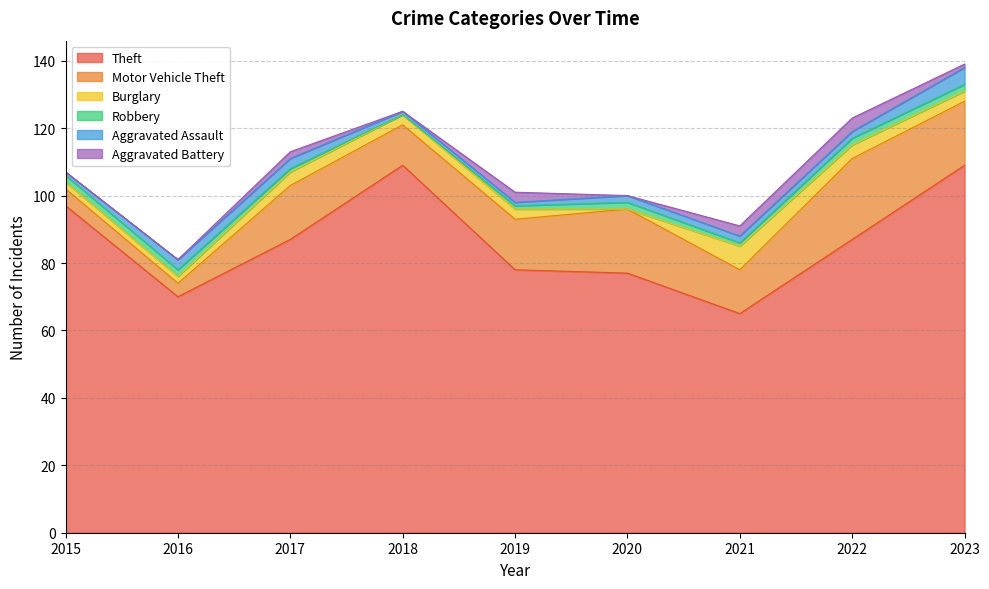

True or false: Aggravated Battery and Theft intersect in this chart.

False